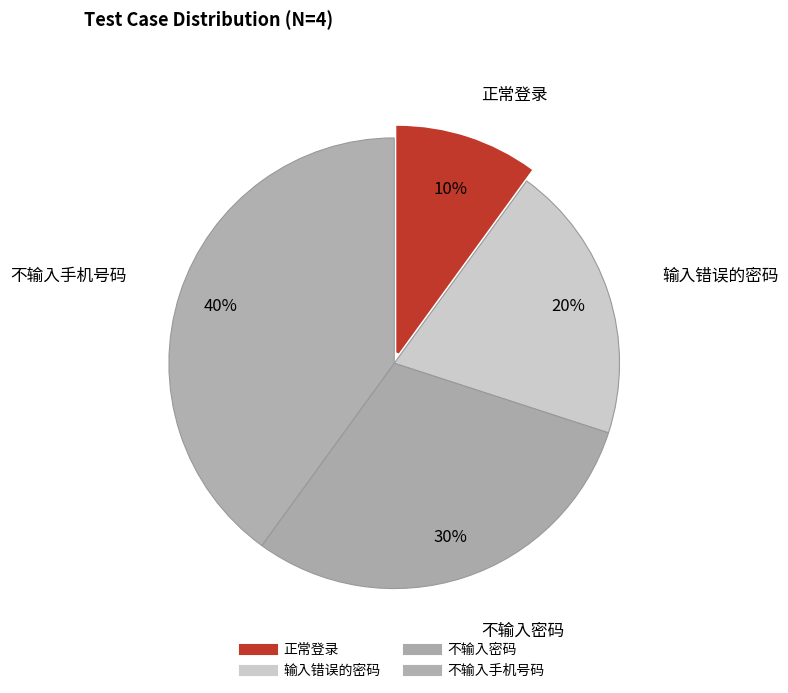

To the nearest percent, what is the difference between the 正常登录 and 不输入手机号码 slice percentages?

30%